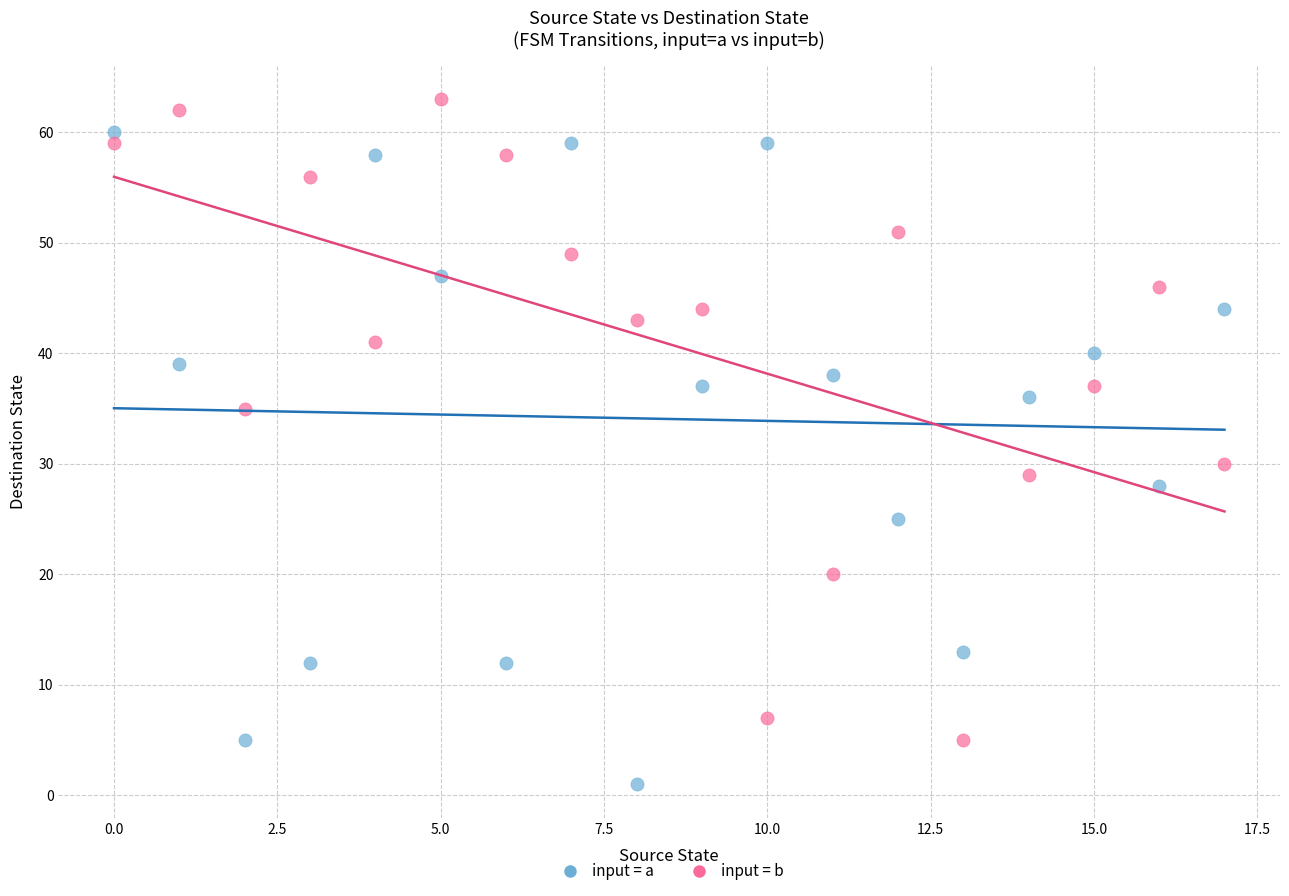

Which series reaches the minimum Y coordinate?

input = a